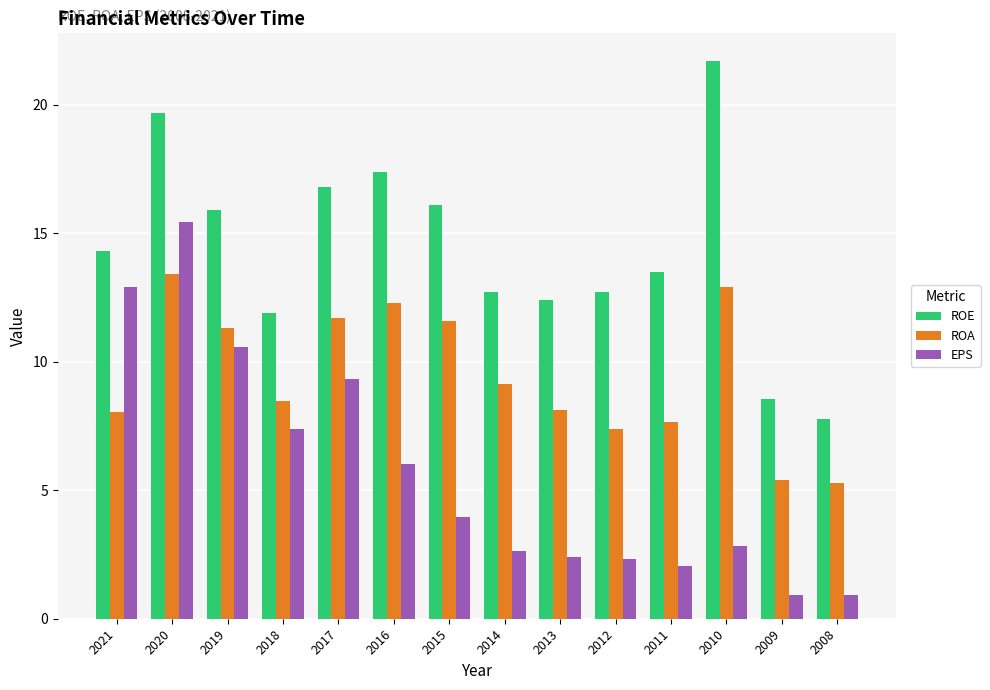

Read the EPS value at 2018.

7.4